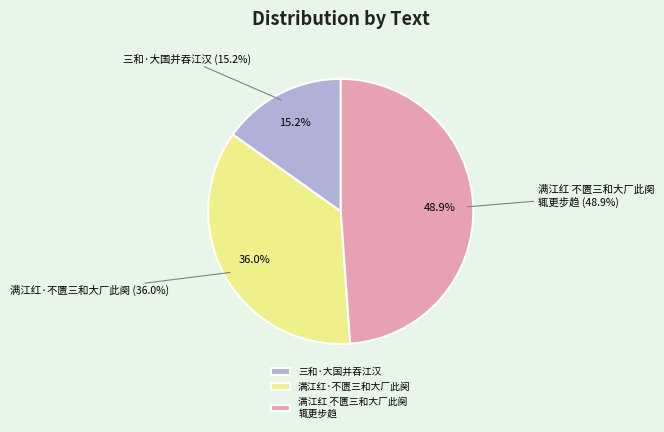

To the nearest percent, what is the combined percentage of 满江红·不匮三和大厂此阕，悽壮沈郁，感不绝于予心 and 三和·大国并吞江汉?

51%